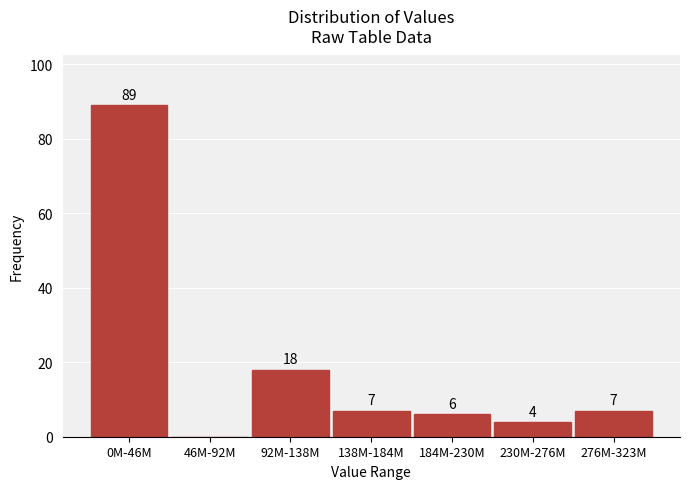

Reading left to right, what are all the values shown in this chart?

0M-46M=89	46M-92M=0	92M-138M=18	138M-184M=7	184M-230M=6	230M-276M=4	276M-323M=7